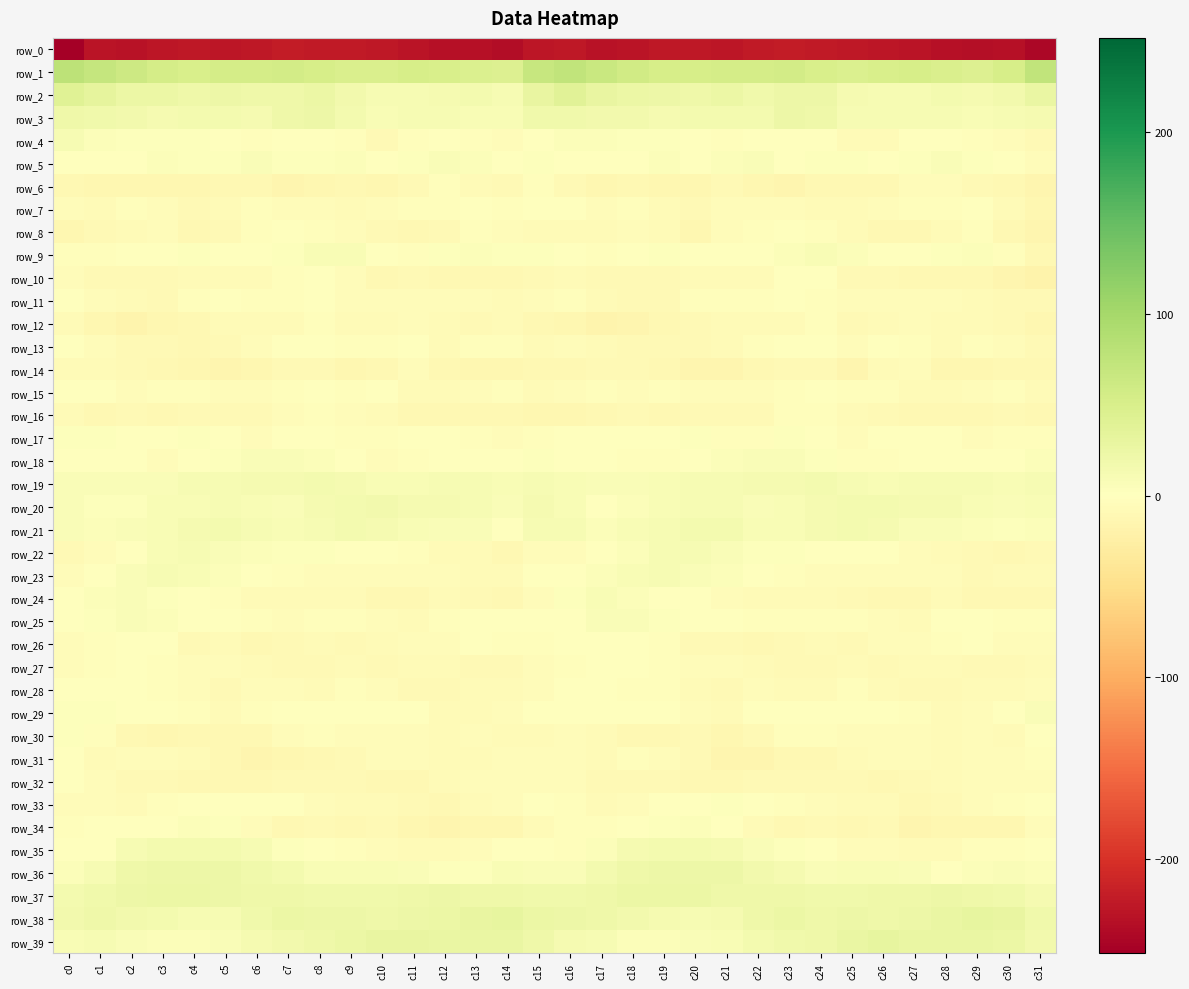

The value of row_10 at c16 is -7.0. True or false?

True